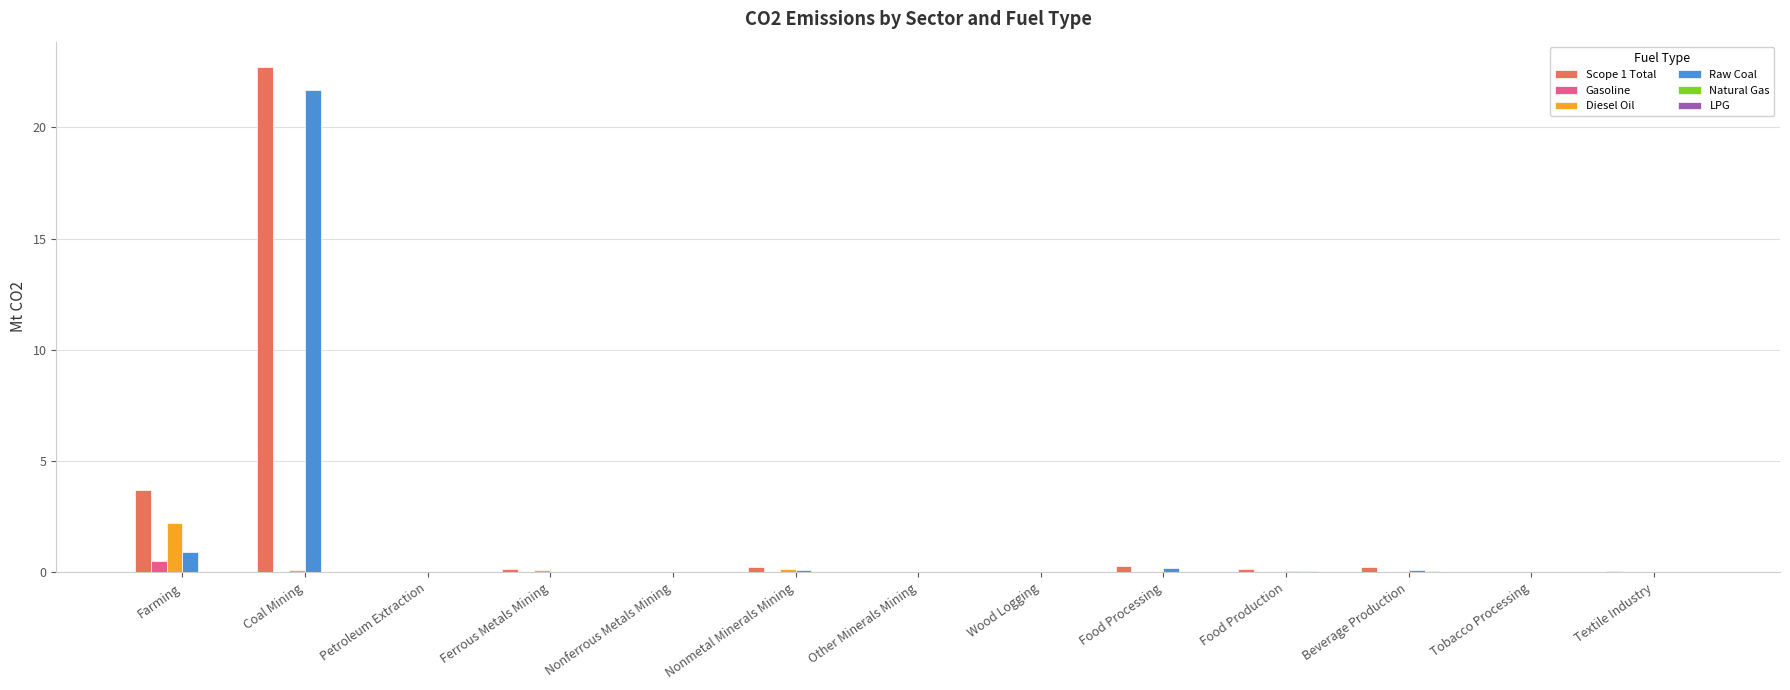

Is it true that Raw Coal equals 0.9 at Farming?

True